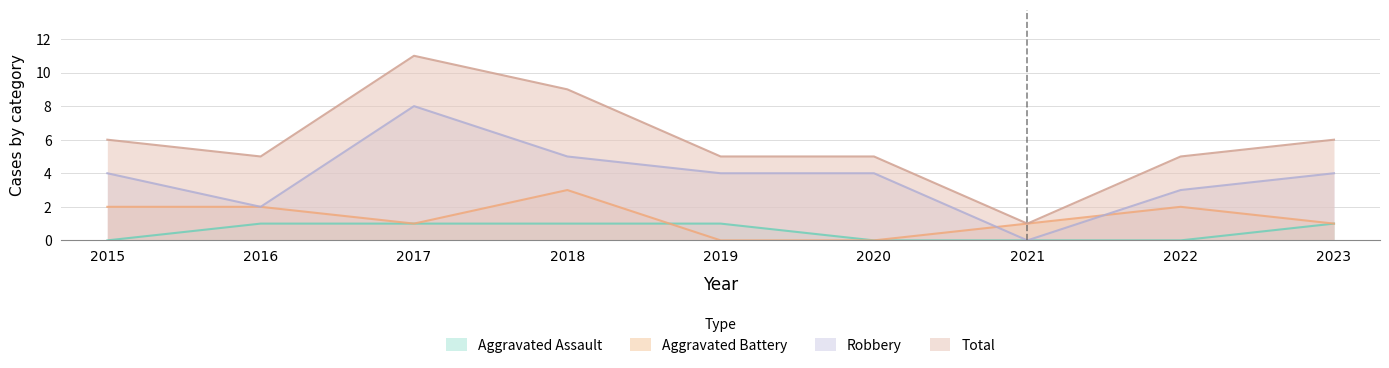

What is the sum of the Robbery values at 2021 and 2018?

5